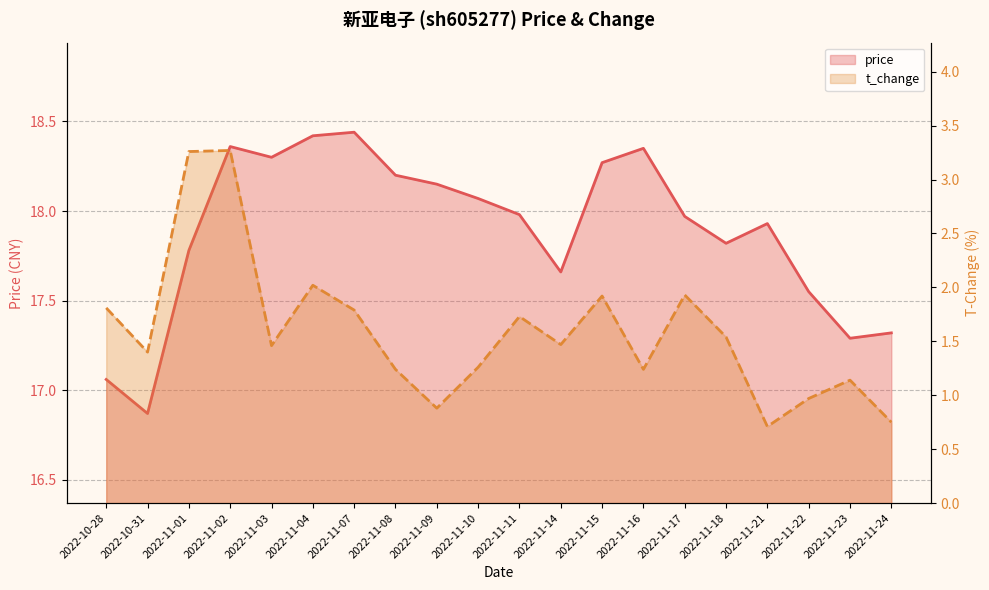

How many lines are shown in the chart?

2